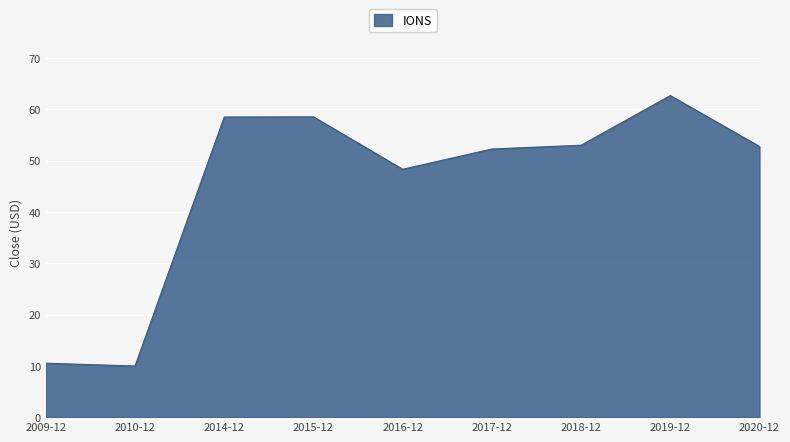

The value at 2018-12 is 27.0. True or false?

False